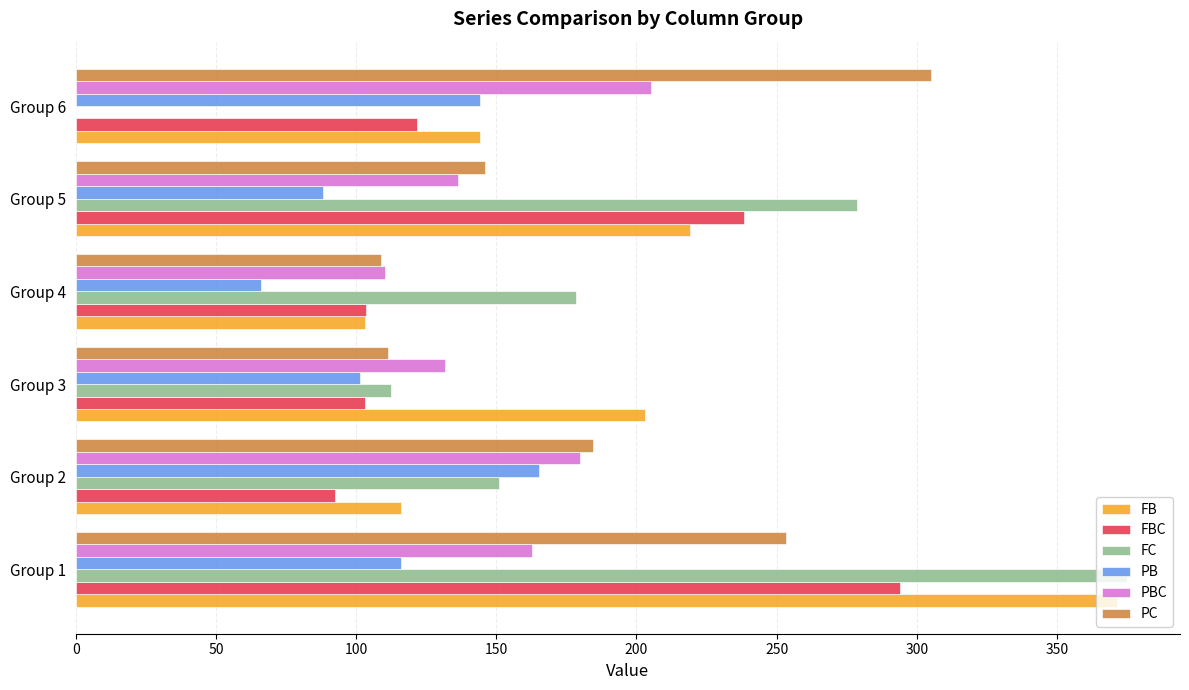

Which series changed the most between Group 2 and Group 5?

FBC